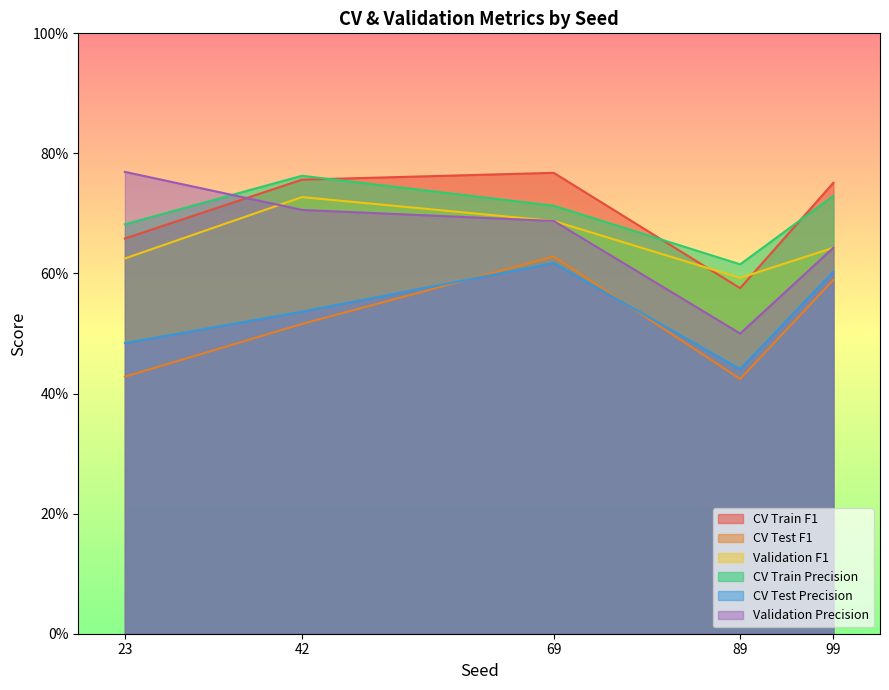

Does the chart have visible grid lines?

No